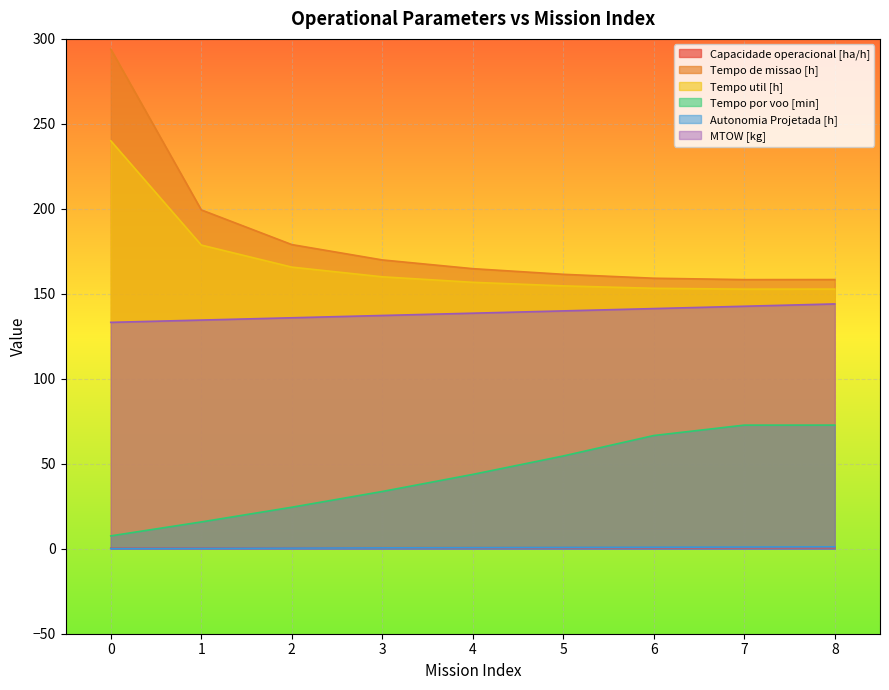

What is the value of the Capacidade operacional [ha/h] point at the 2nd from the left?

0.5